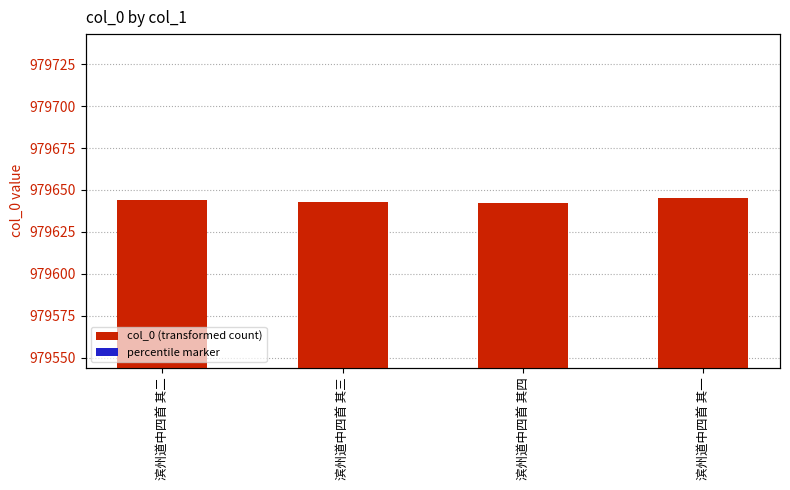

At how many categories does at least one series exceed 758499?

4